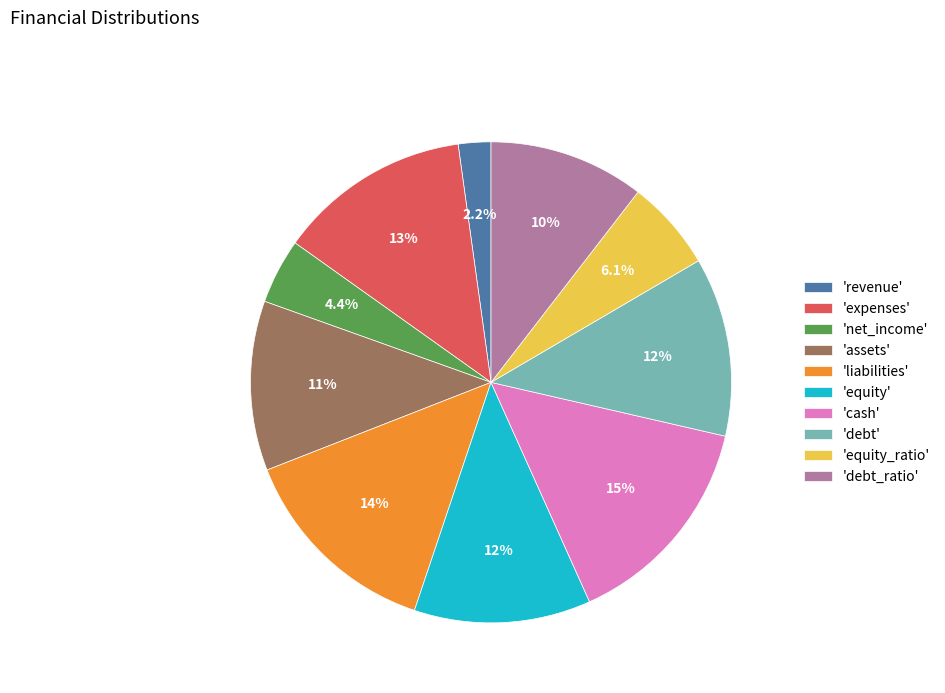

What percentage is NOT represented by 'equity'?

88.1%